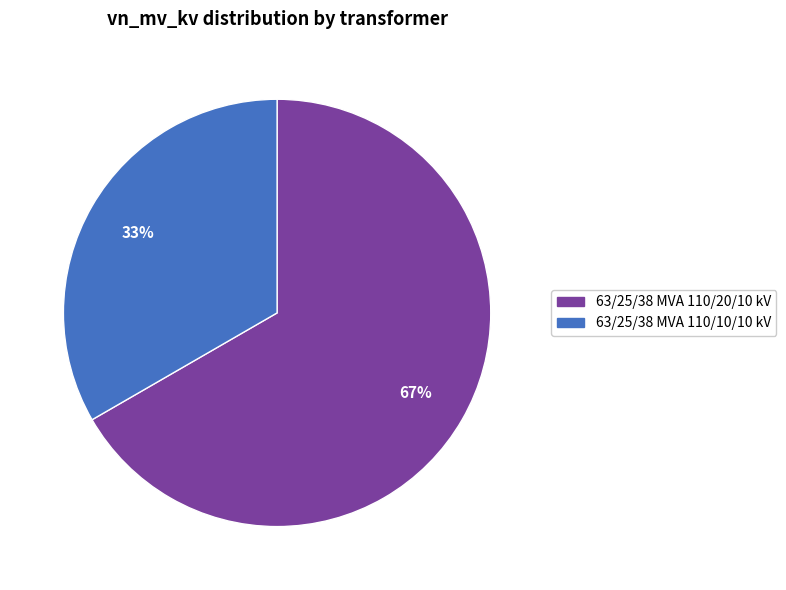

Is it true that 63/25/38 MVA 110/10/10 kV is 26% of the pie?

False